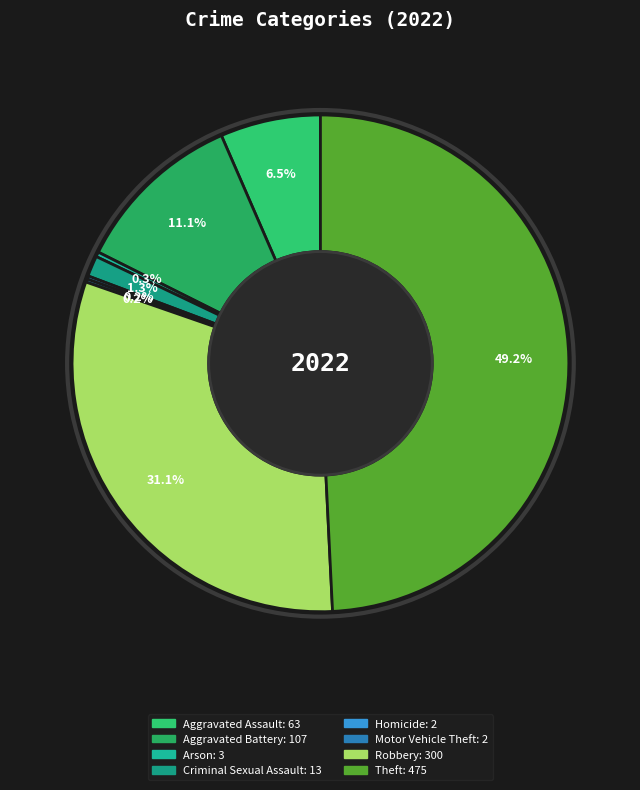

What is the largest slice in the pie chart?

Theft